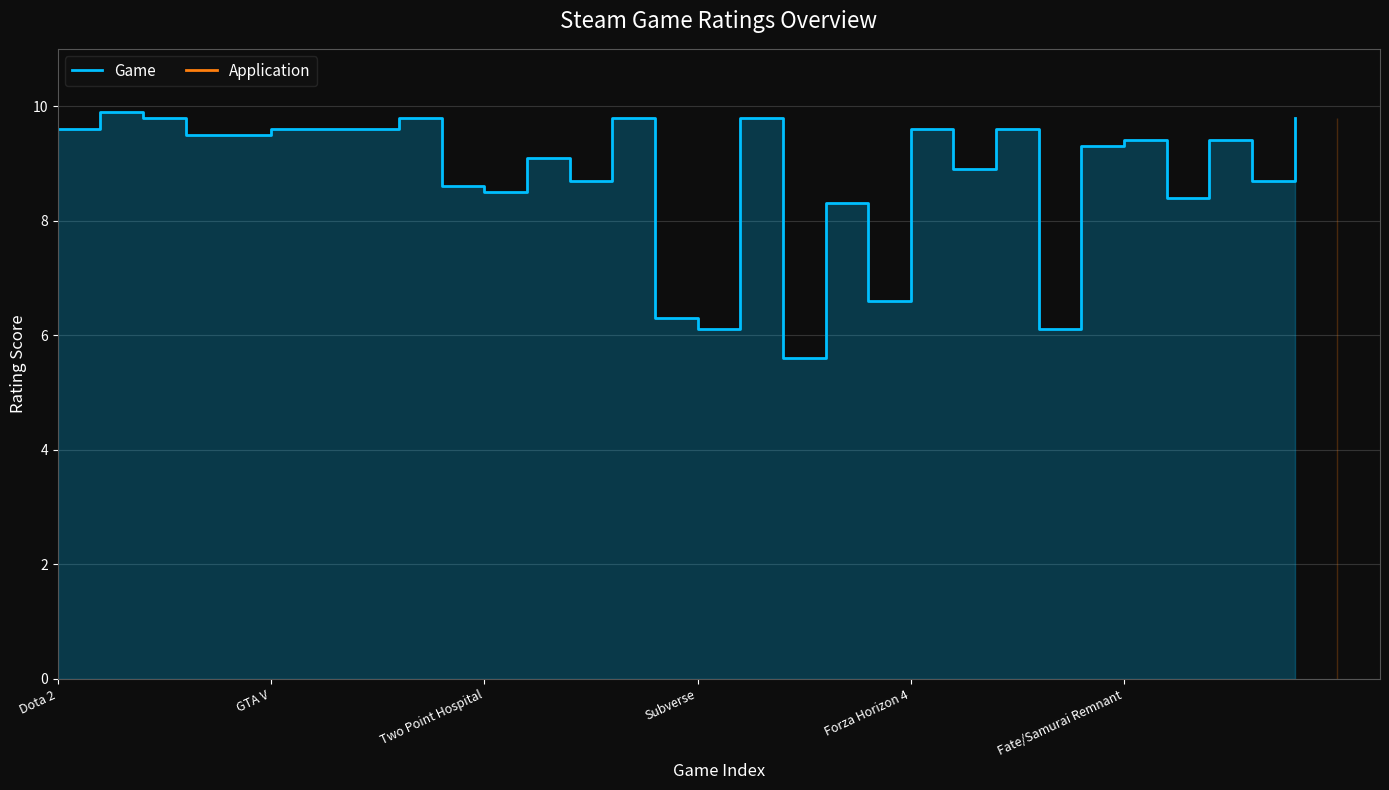

How many lines are shown in the chart?

1